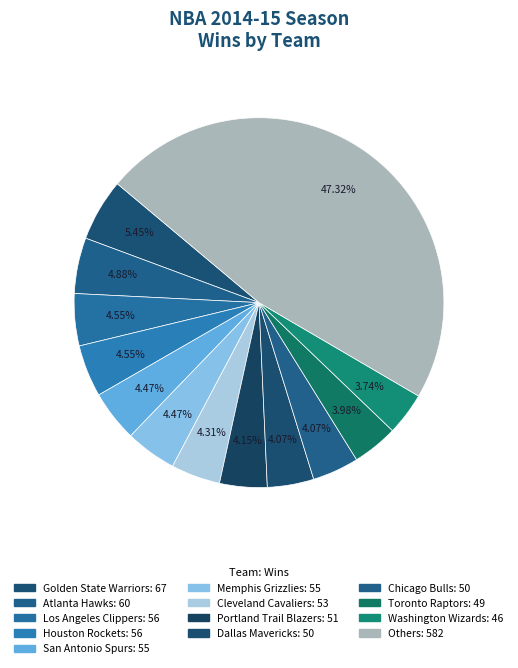

How many segments does this pie chart have?

13